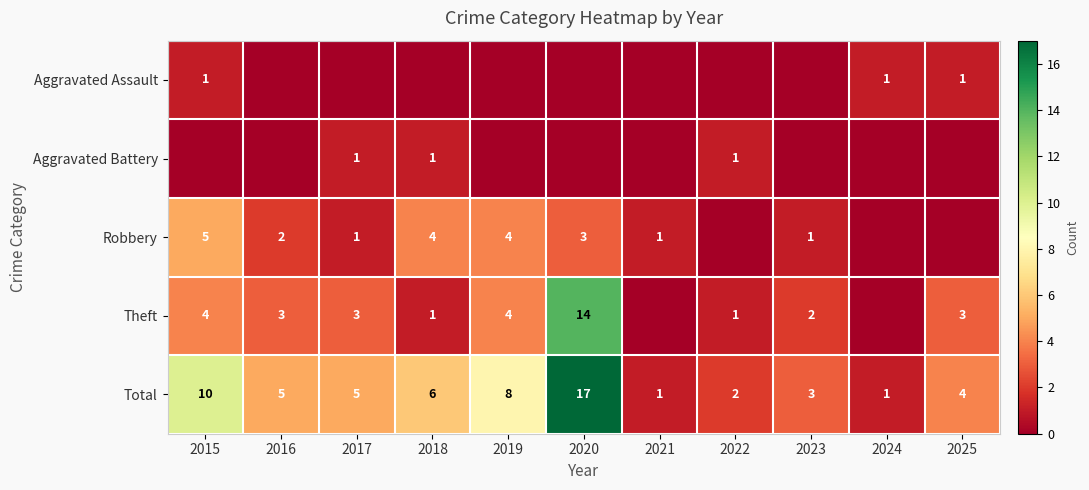

Which has a higher value, 2018 or 2023?

2018